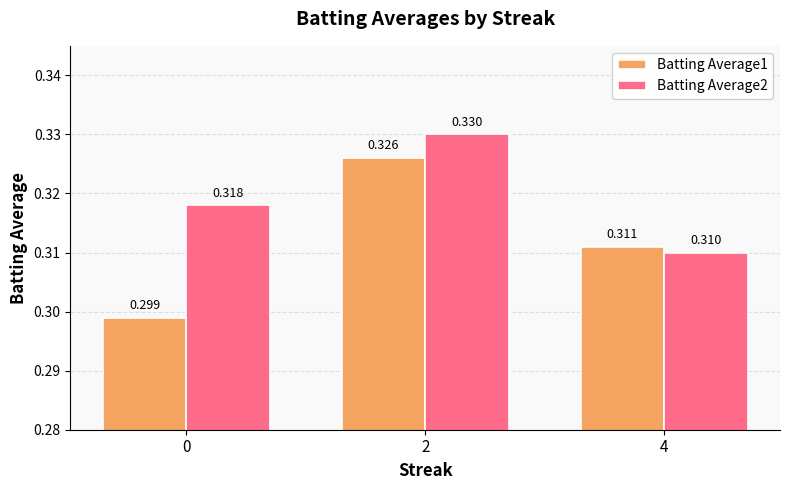

How many bars are there in each group?

2